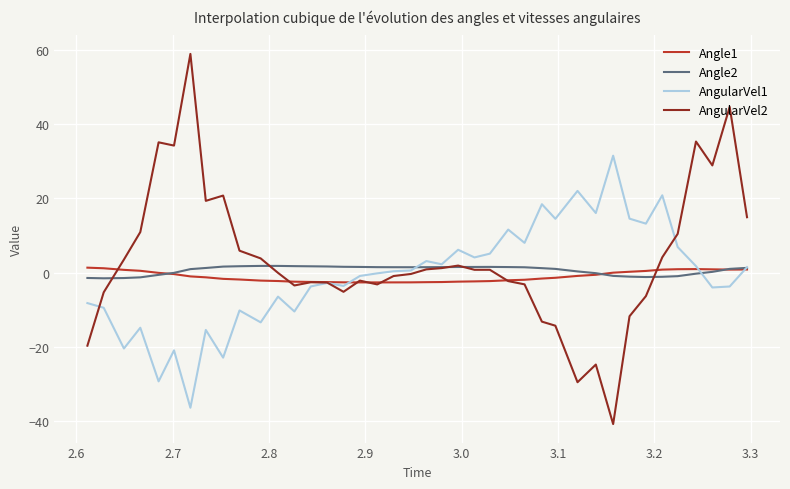

What is the greatest value displayed?

58.9